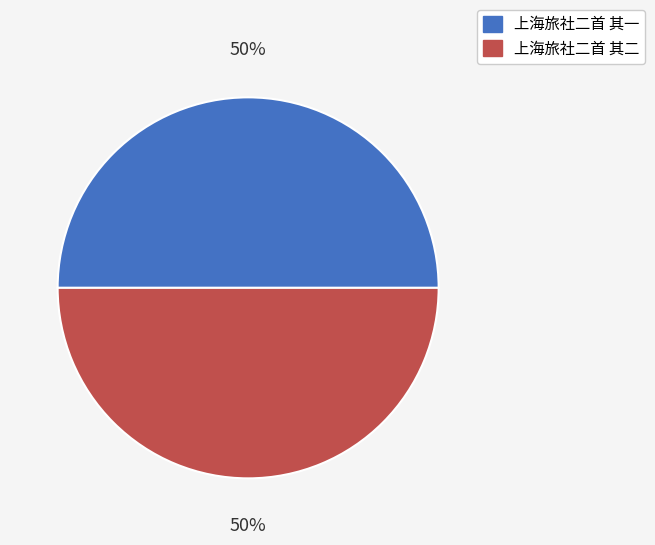

Approximately how many times larger is the value at 上海旅社二首 其一 compared to 上海旅社二首 其二?

1.0